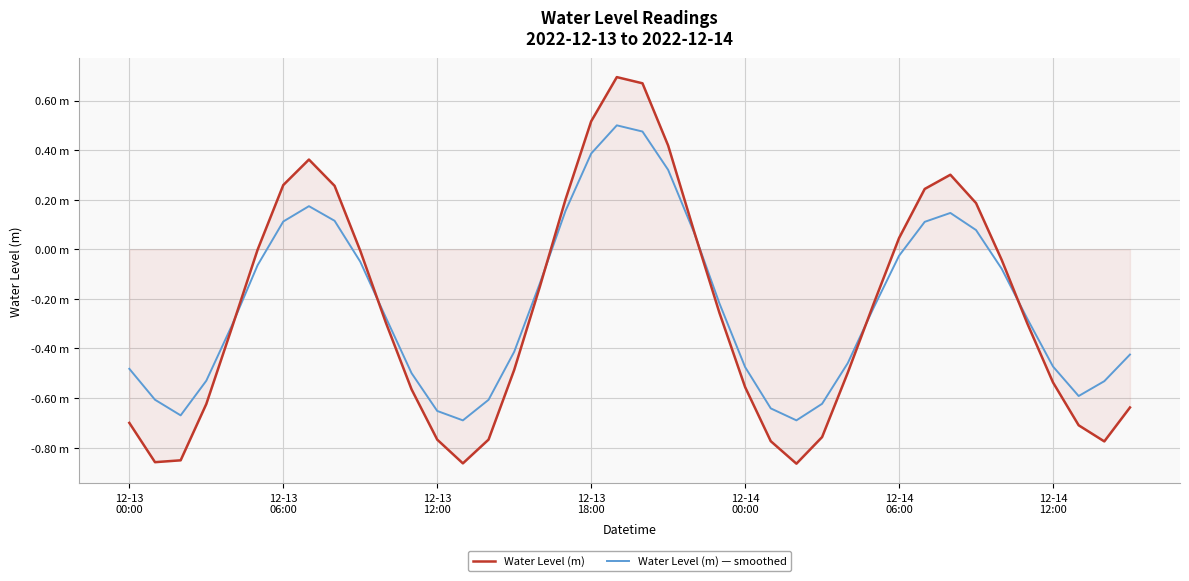

Does the chart have visible grid lines?

Yes